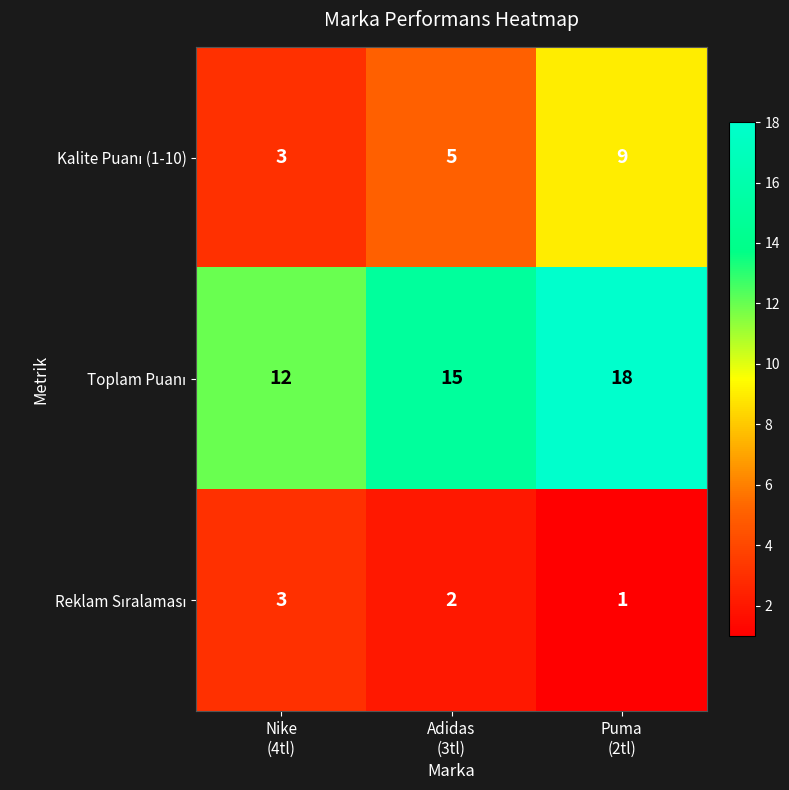

At how many categories does at least one series exceed 3?

3